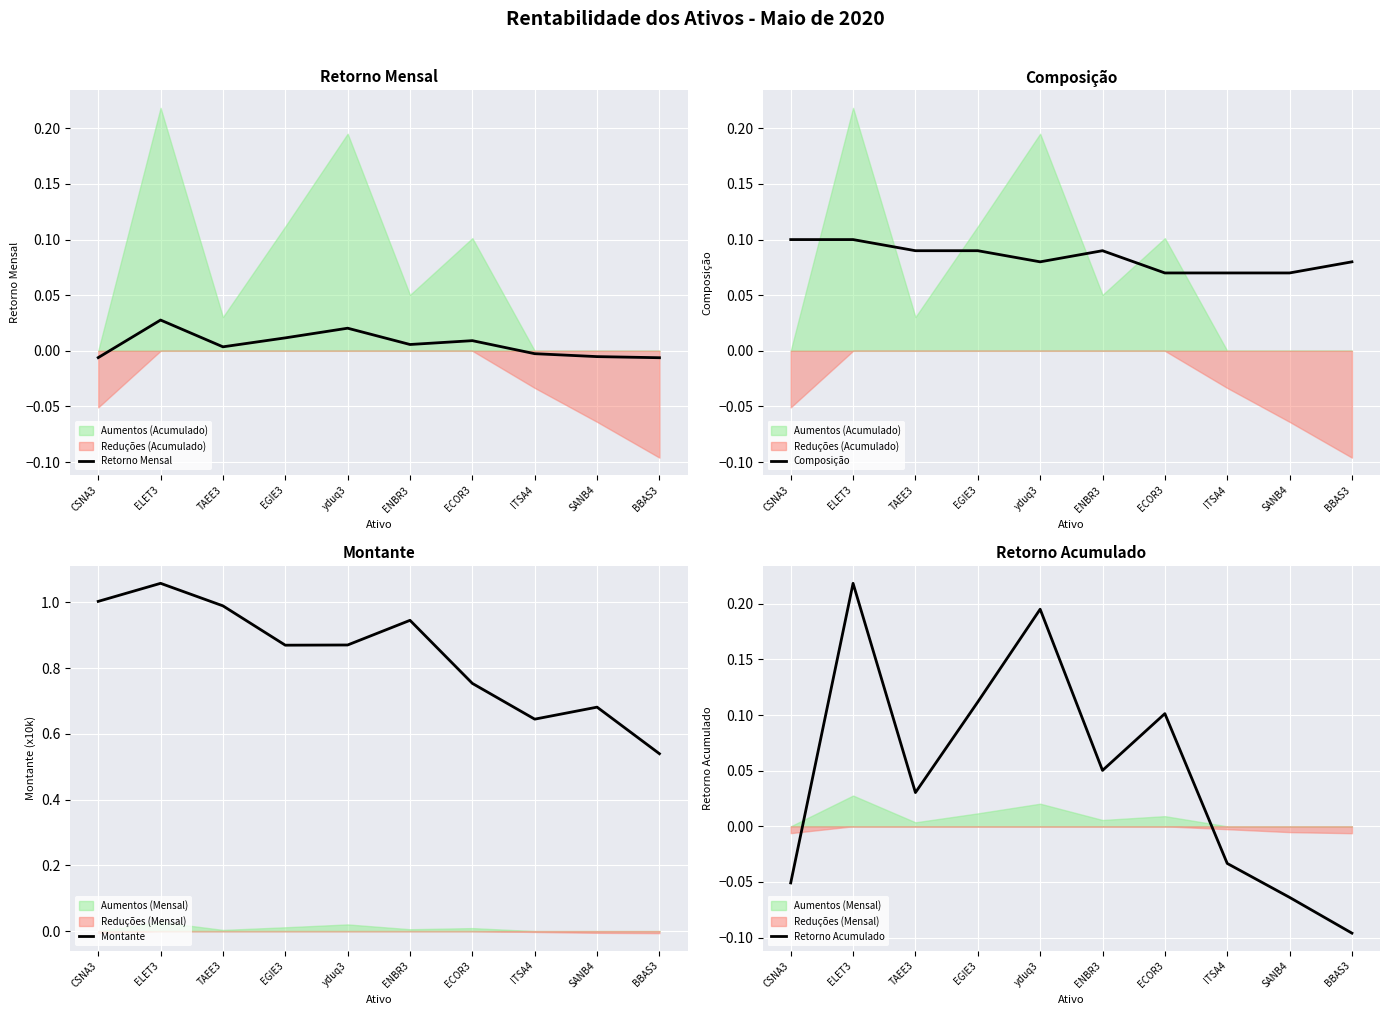

At which label does Retorno Acumulado first exceed 0?

ELET3